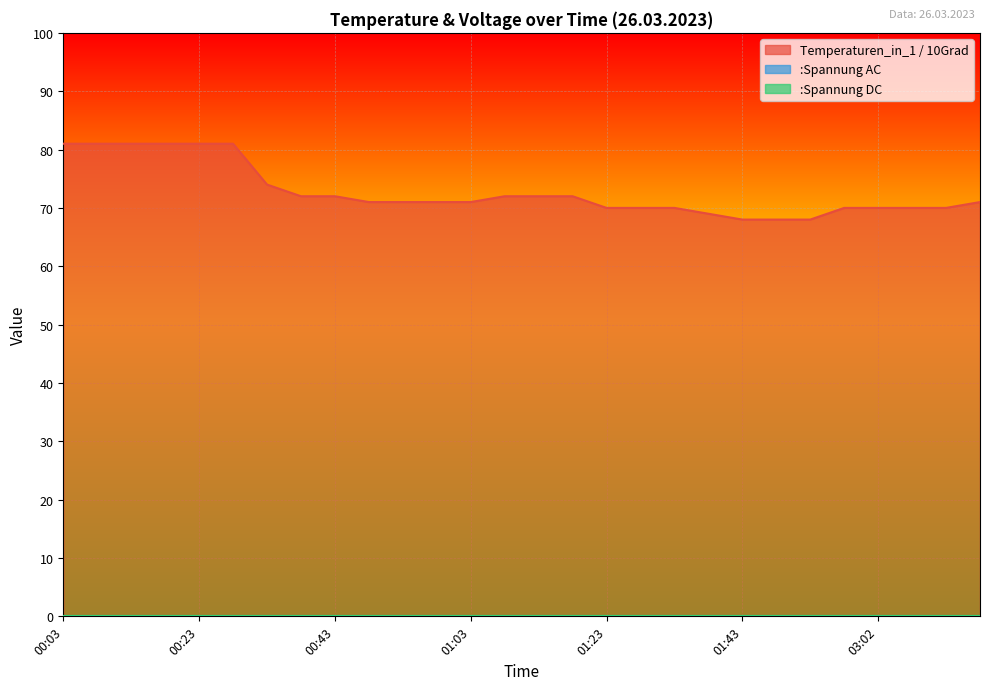

Is it true that Temperaturen_in_1 / 10Grad equals 17 at 01:53?

False